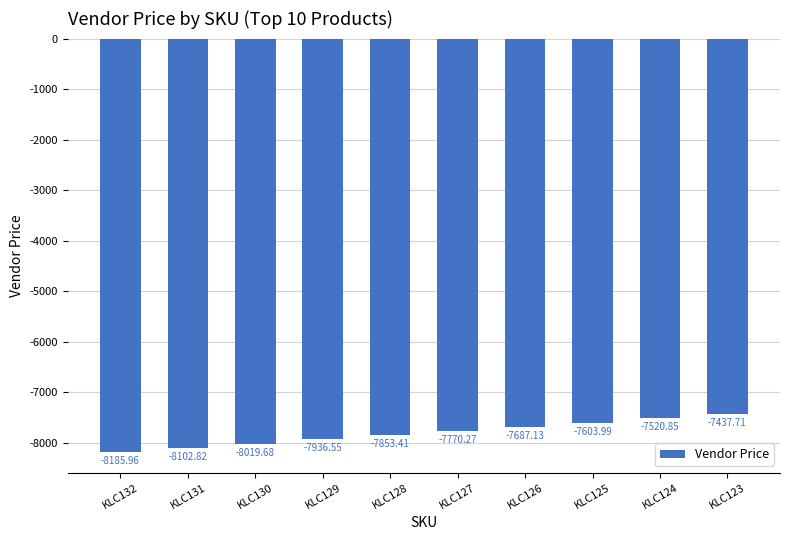

Rank the categories by value from highest to lowest.

KLC123, KLC124, KLC125, KLC126, KLC127, KLC128, KLC129, KLC130, KLC131, KLC132